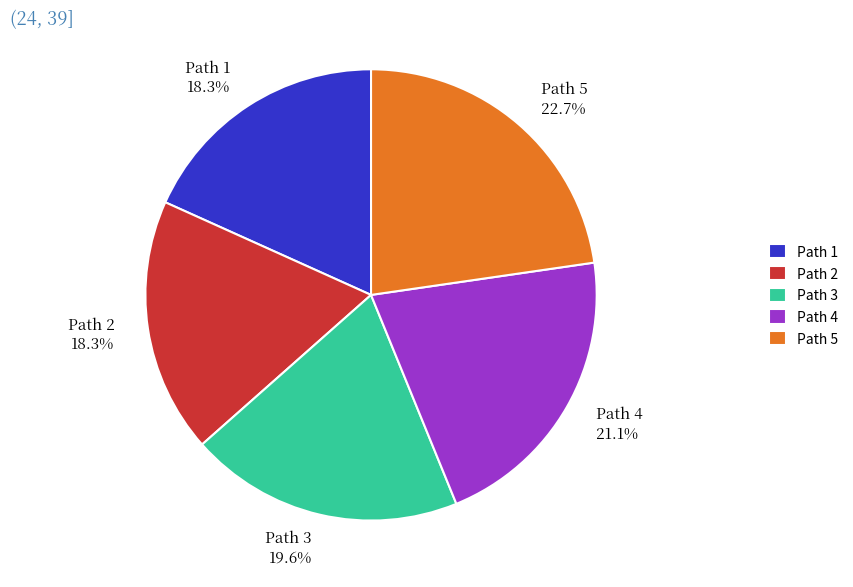

Is Path 2 the majority of the pie?

No